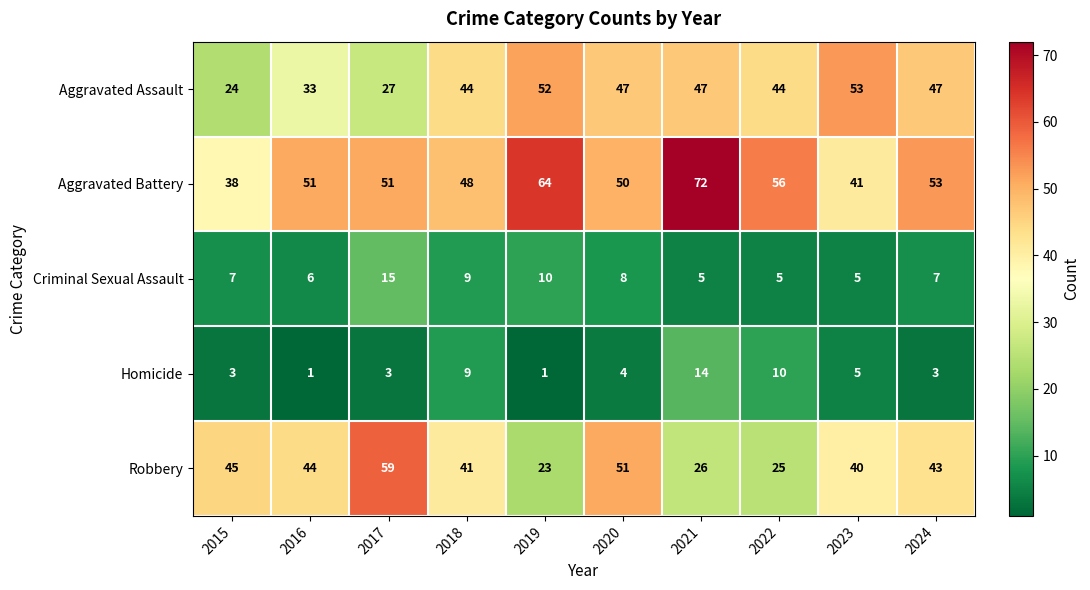

Is the value of Criminal Sexual Assault at 2023 greater than the value of Robbery at 2023?

No